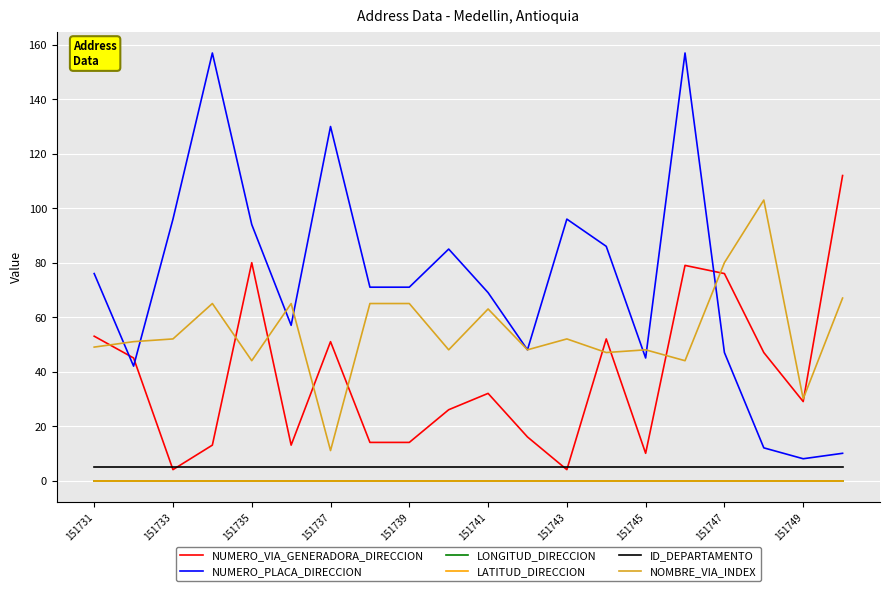

Is this an area chart (filled region under the line)?

No